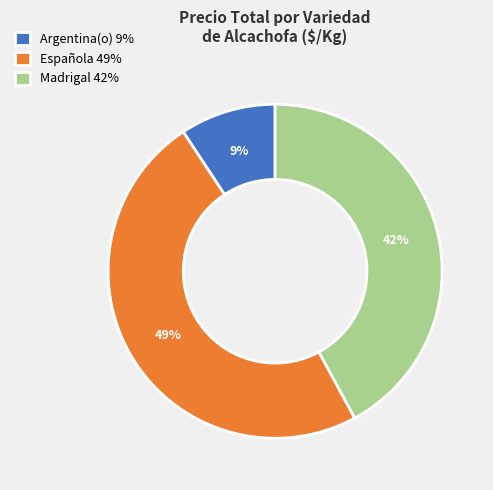

To the nearest percent, what percentage of the pie is Argentina(o) 9%?

9%